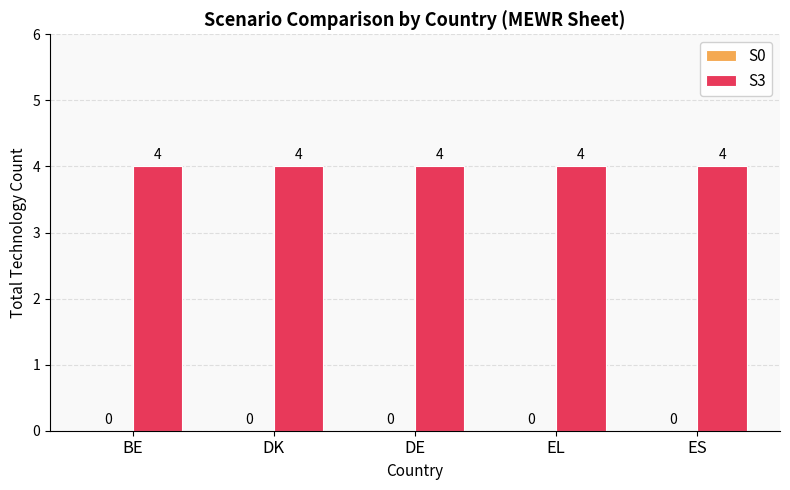

Is the value of S3 at DK greater than the value of S0 at BE?

Yes